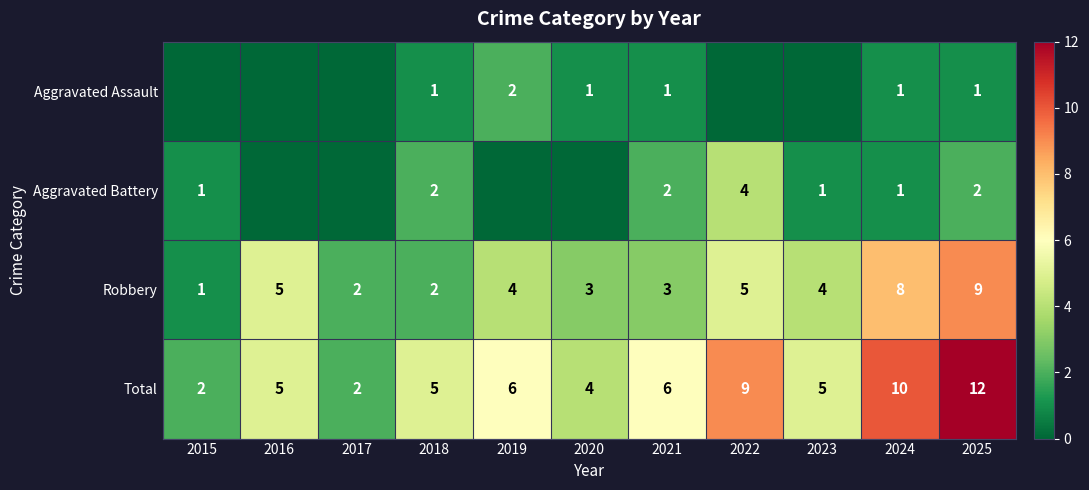

What is the difference between the second highest and minimum values in the Aggravated Assault series?

1